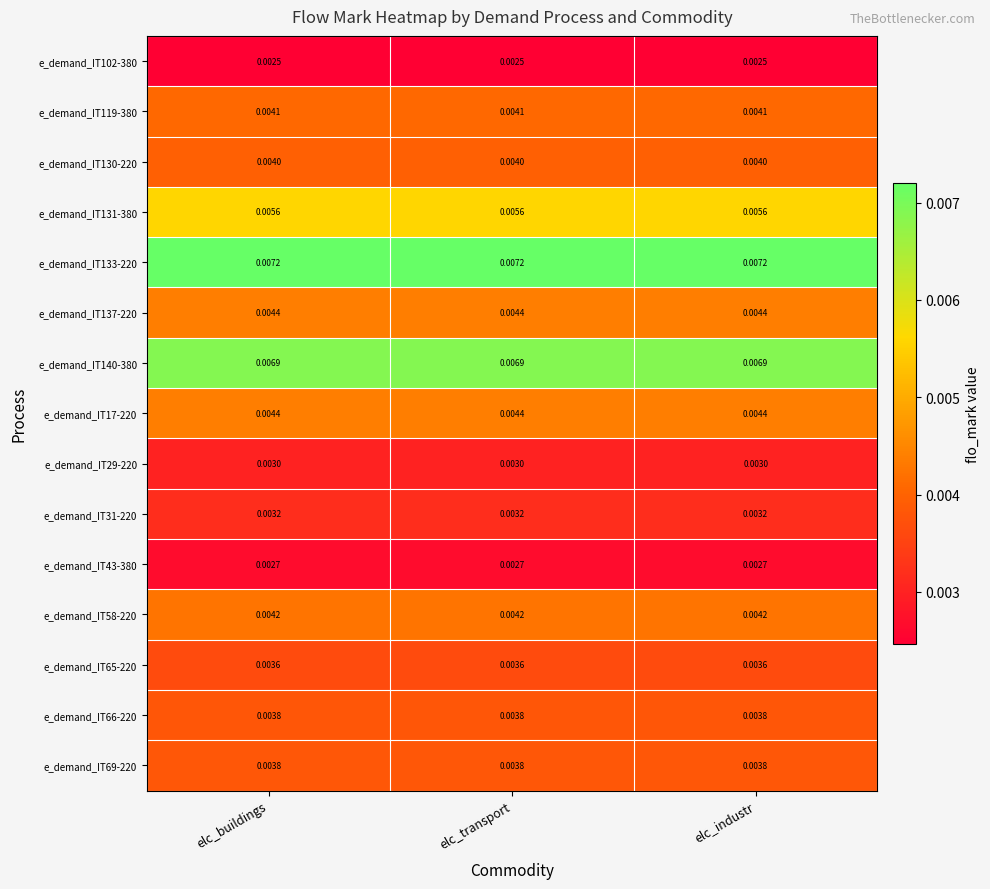

Is the value of e_demand_IT43-380 at elc_transport greater than the value of e_demand_IT69-220 at elc_buildings?

No